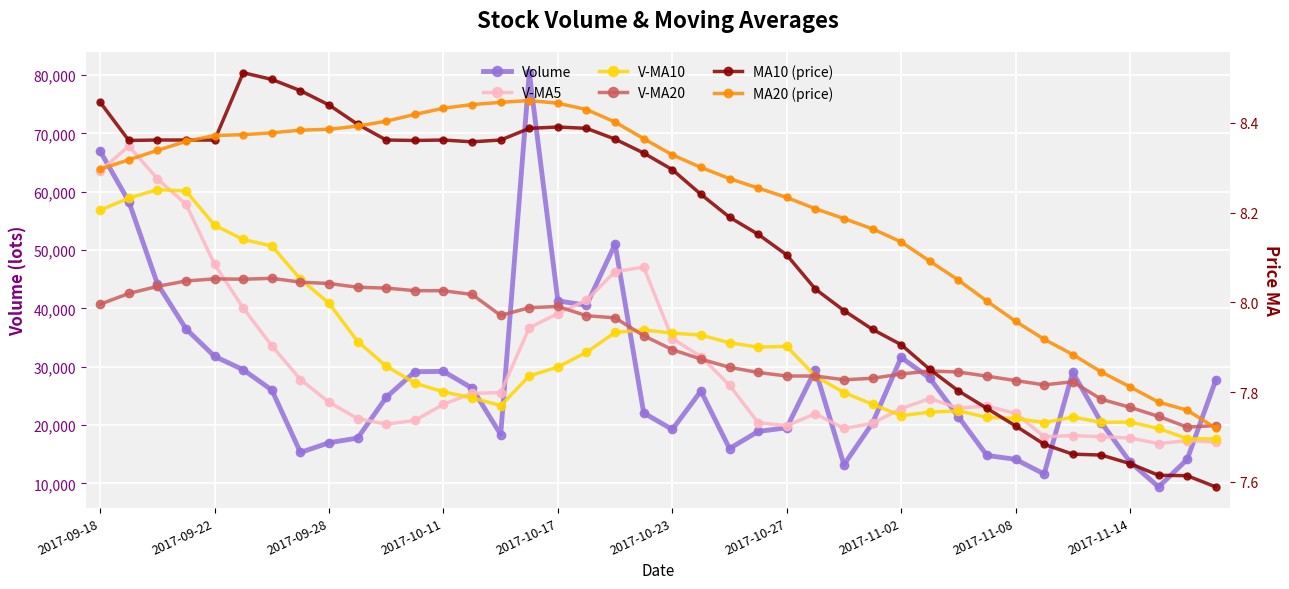

What is the value of the MA20 (price) point at the 36th from the left?

7.8